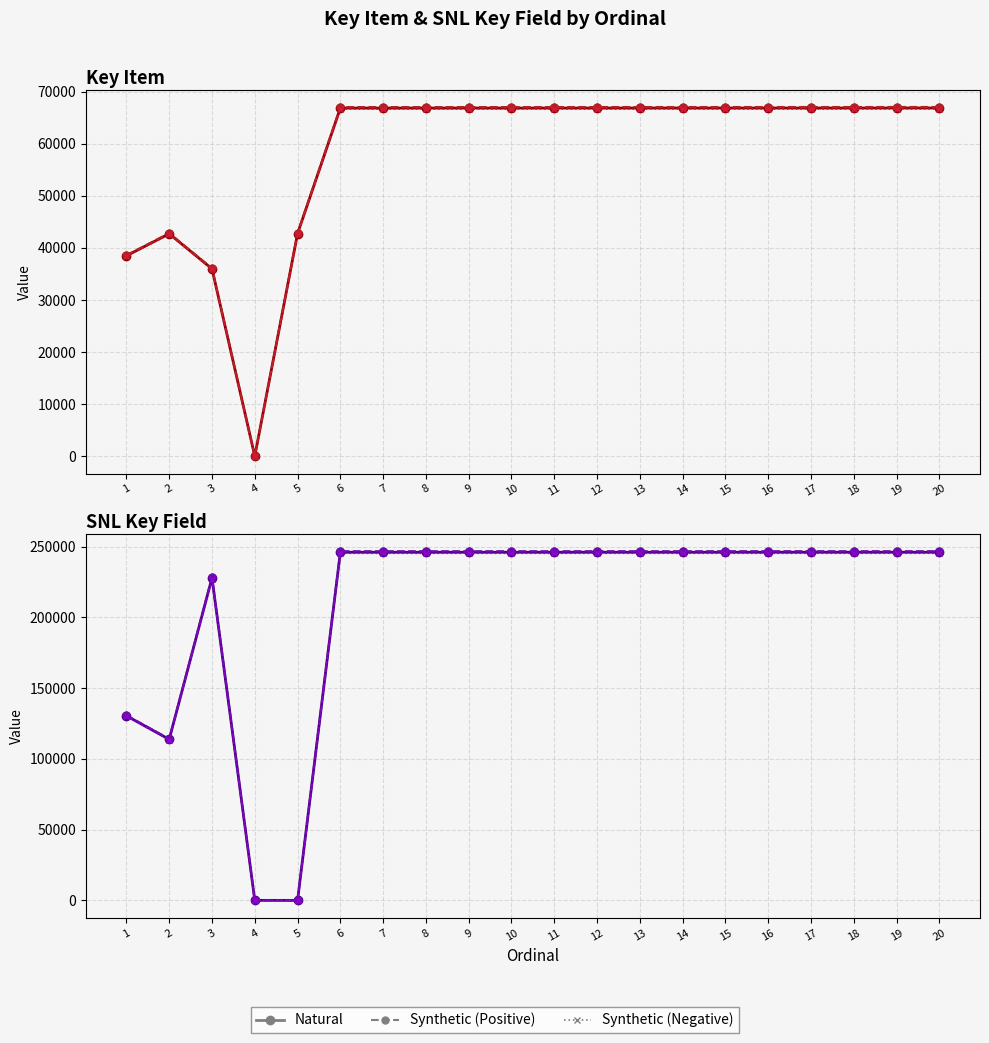

How many interior local valleys does the SNL Key Field Synthetic (Negative) series have?

1